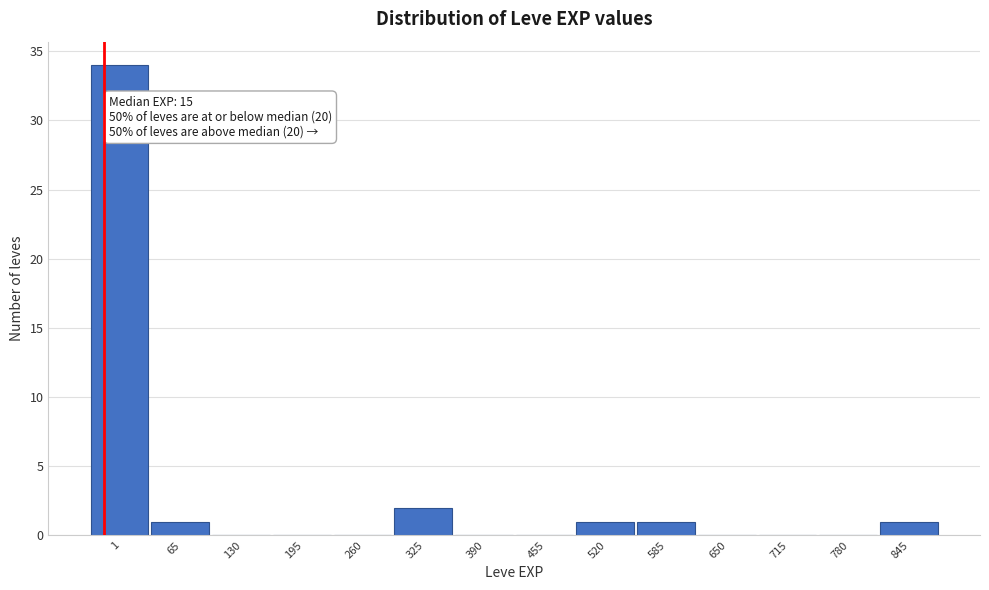

Reading left to right, what are all the values shown in this chart?

1=34	65=1	130=0	195=0	260=0	325=2	390=0	455=0	520=1	585=1	650=0	715=0	780=0	845=1